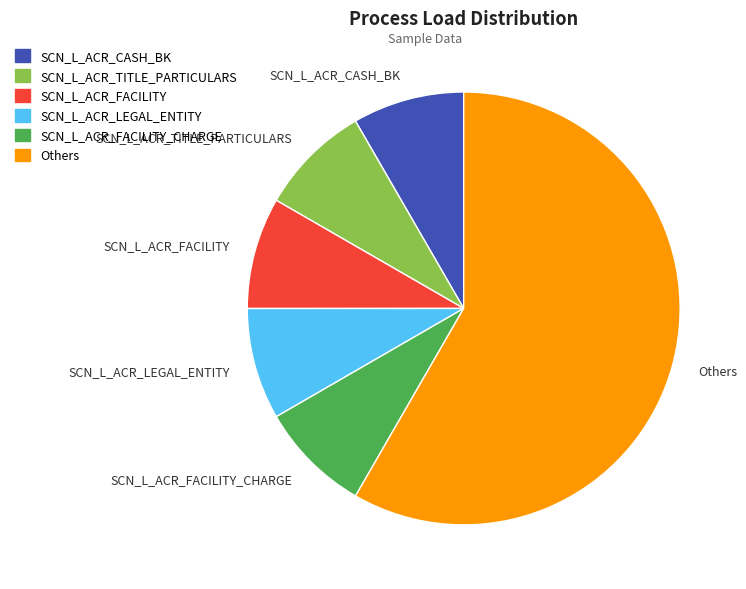

The SCN_L_ACR_TITLE_PARTICULARS slice represents 8% of the pie. True or false?

True